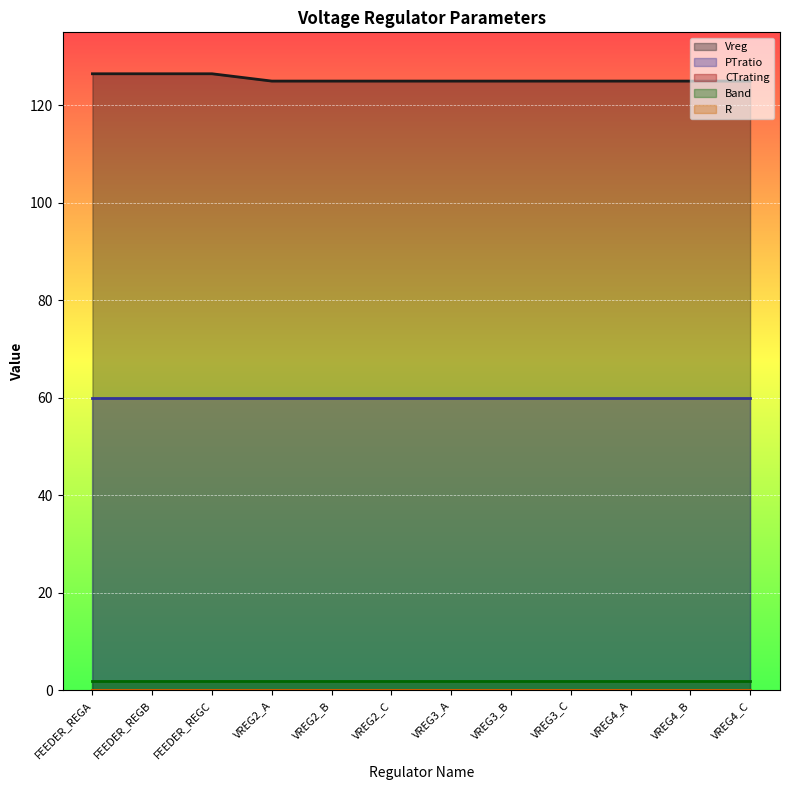

What is the average value of the Band series?

2.0